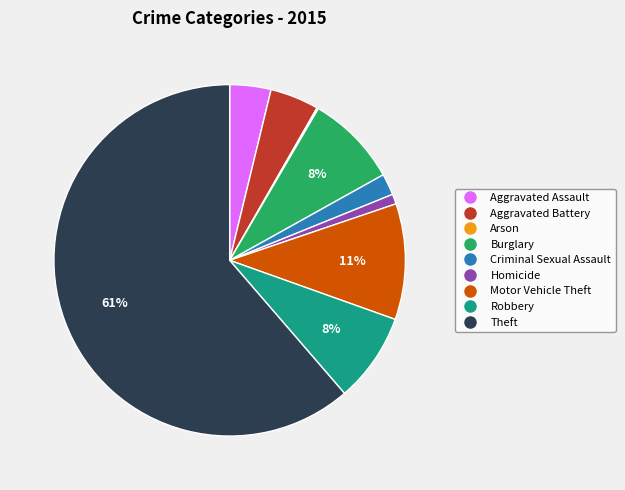

Does Theft represent more than half of the total?

Yes